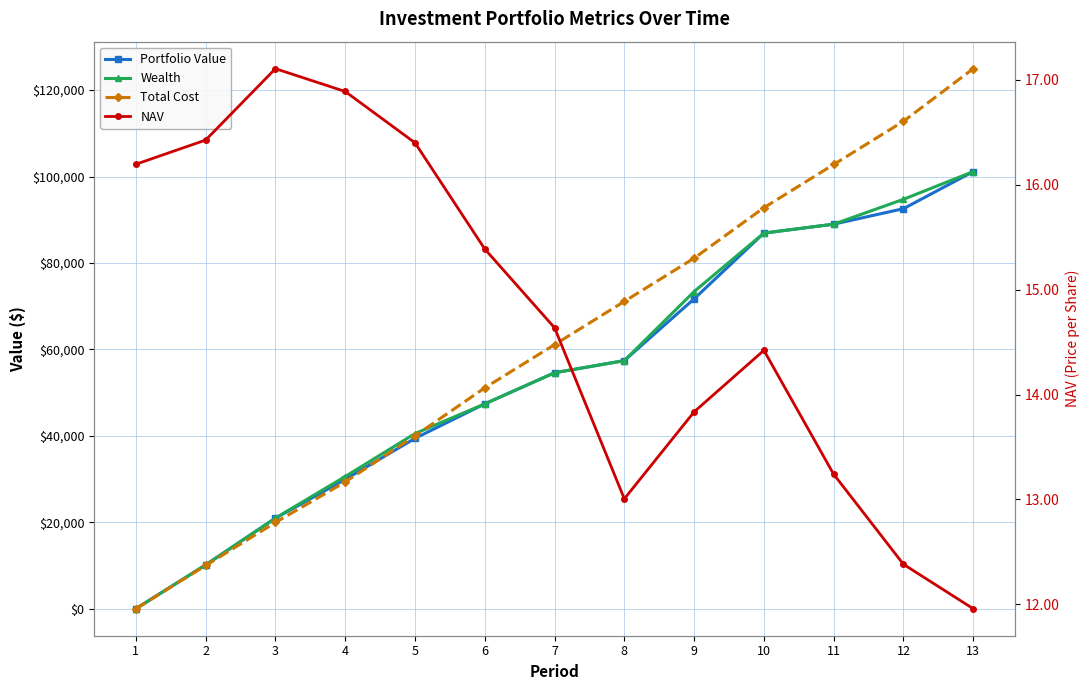

Does the chart display data point markers on the line(s)?

Yes